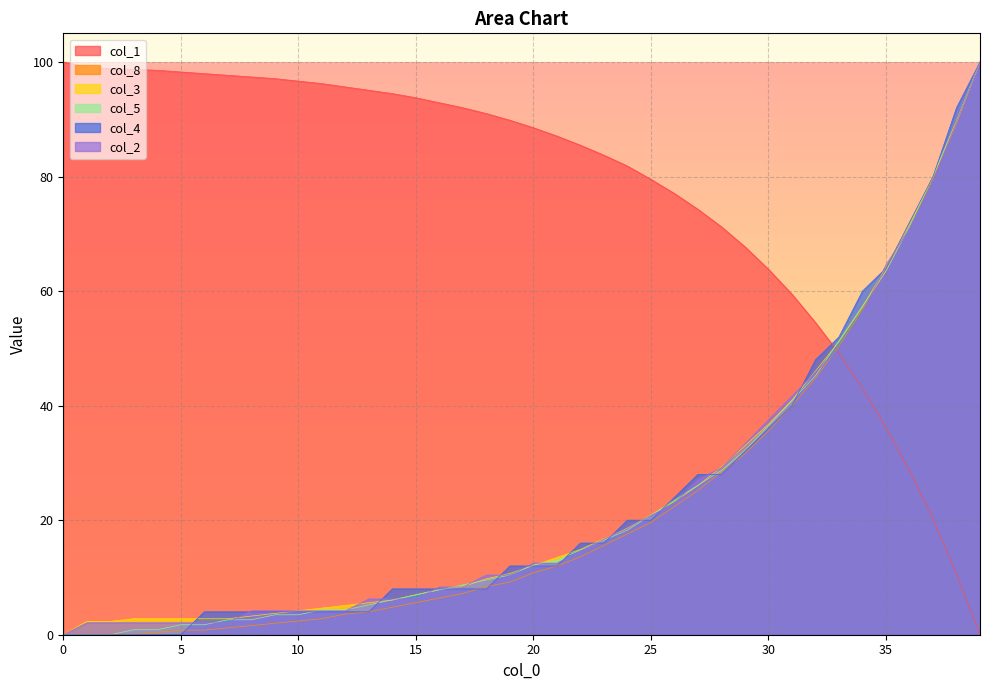

True or false: col_3 and col_4 cross at least once.

True